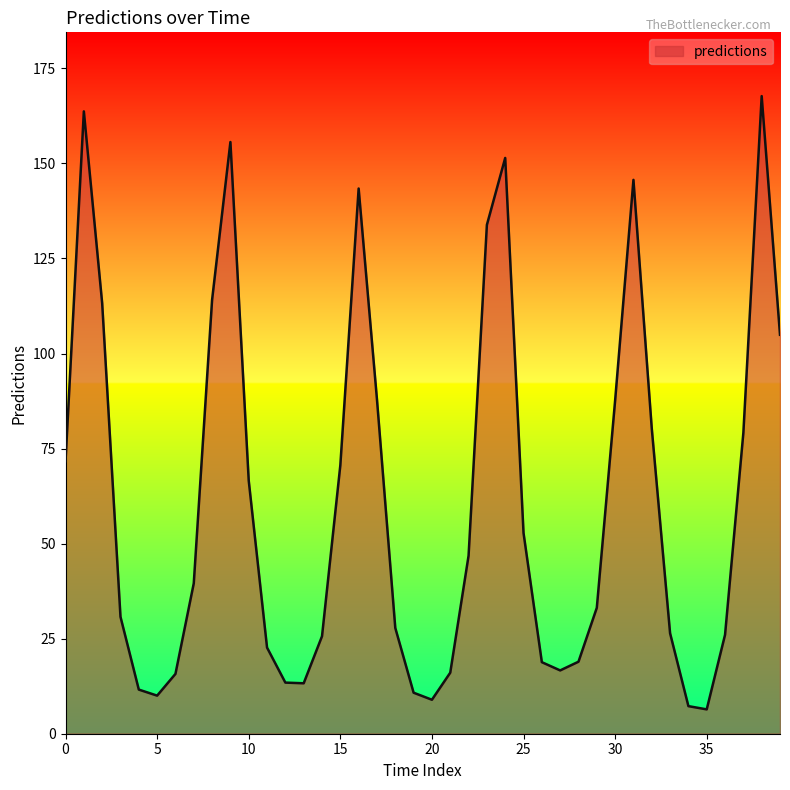

What is the minimum value shown in the chart?

6.4